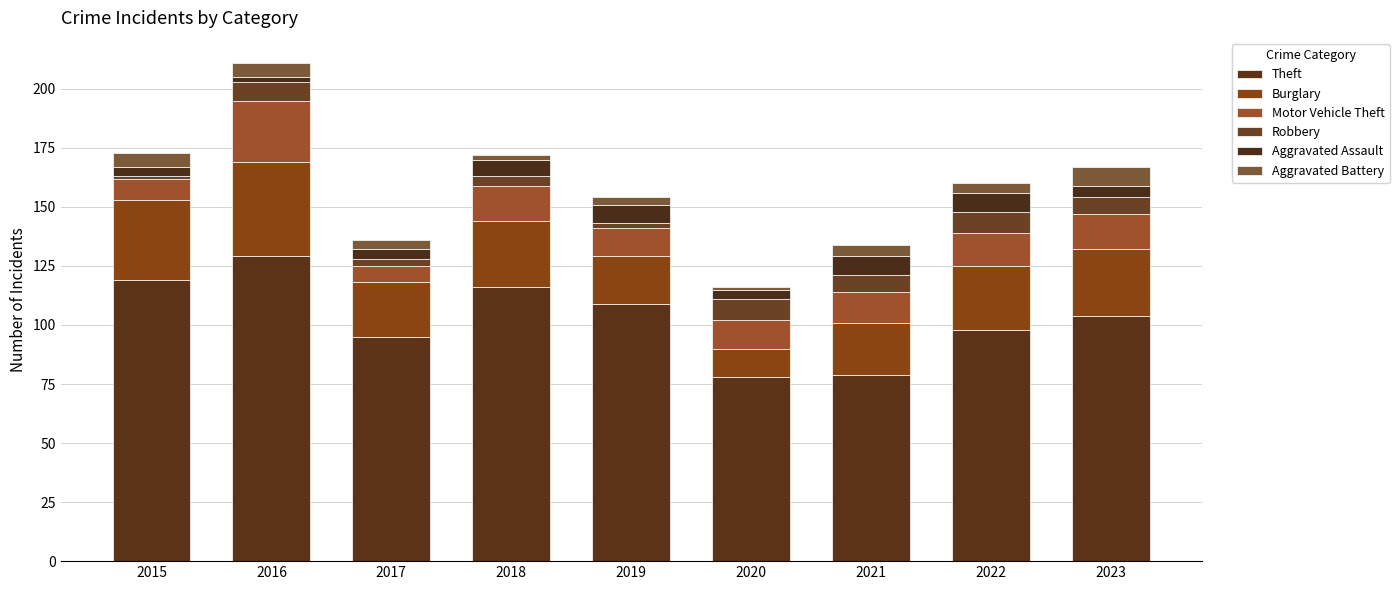

Is it true that Theft equals 129 at 2016?

True